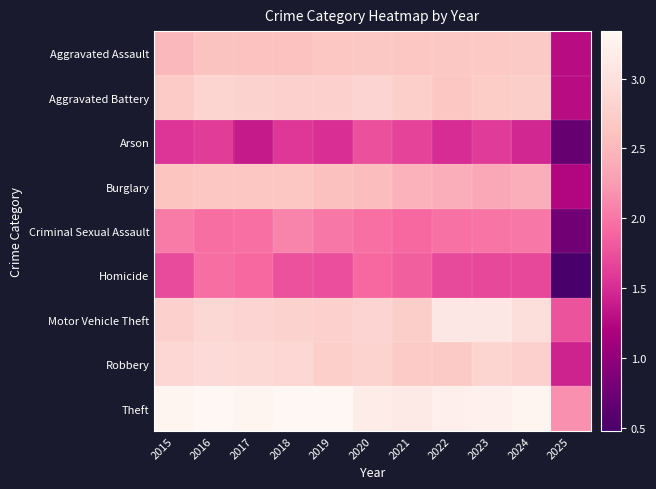

Reading left to right, what are all the values shown in this chart?

Aggravated Assault: 2015=2.5	2016=2.6	2017=2.6	2018=2.6	2019=2.7	2020=2.7	2021=2.7	2022=2.7	2023=2.7	2024=2.7	2025=1.3
Aggravated Battery: 2015=2.7	2016=2.8	2017=2.8	2018=2.8	2019=2.8	2020=2.8	2021=2.8	2022=2.7	2023=2.7	2024=2.7	2025=1.3
Arson: 2015=1.6	2016=1.6	2017=1.4	2018=1.6	2019=1.5	2020=1.7	2021=1.7	2022=1.5	2023=1.6	2024=1.5	2025=0.7
Burglary: 2015=2.6	2016=2.7	2017=2.7	2018=2.6	2019=2.6	2020=2.6	2021=2.4	2022=2.4	2023=2.4	2024=2.4	2025=1.2
Criminal Sexual Assault: 2015=2.0	2016=1.9	2017=2.0	2018=2.1	2019=2.0	2020=2.0	2021=1.9	2022=2.0	2023=2.0	2024=2.0	2025=0.8
Homicide: 2015=1.7	2016=1.9	2017=1.9	2018=1.8	2019=1.7	2020=1.9	2021=1.8	2022=1.7	2023=1.7	2024=1.7	2025=0.5
Motor Vehicle Theft: 2015=2.8	2016=2.9	2017=2.8	2018=2.8	2019=2.8	2020=2.8	2021=2.7	2022=3.1	2023=3.1	2024=3.0	2025=1.8
Robbery: 2015=2.9	2016=2.9	2017=2.9	2018=2.9	2019=2.8	2020=2.8	2021=2.7	2022=2.7	2023=2.8	2024=2.8	2025=1.4
Theft: 2015=3.3	2016=3.3	2017=3.3	2018=3.3	2019=3.3	2020=3.2	2021=3.1	2022=3.2	2023=3.2	2024=3.3	2025=2.2